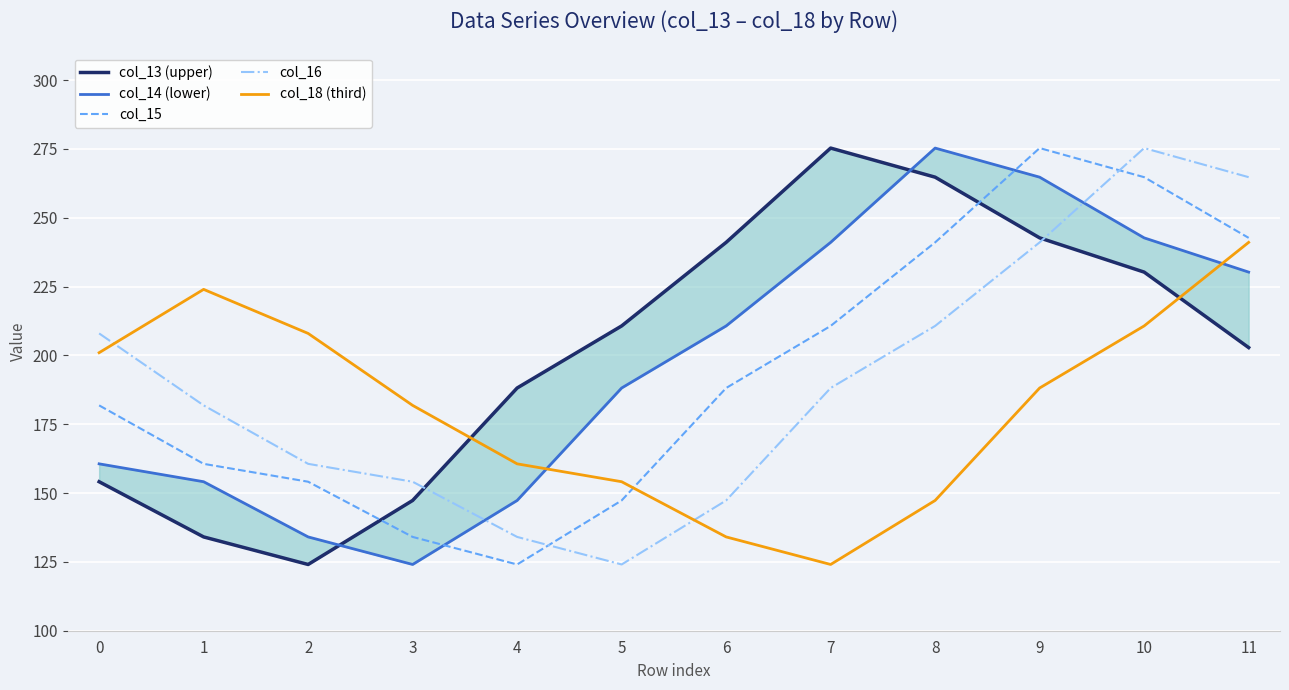

What is the value of the col_14 (lower) point at the 4th from the left?

124.1